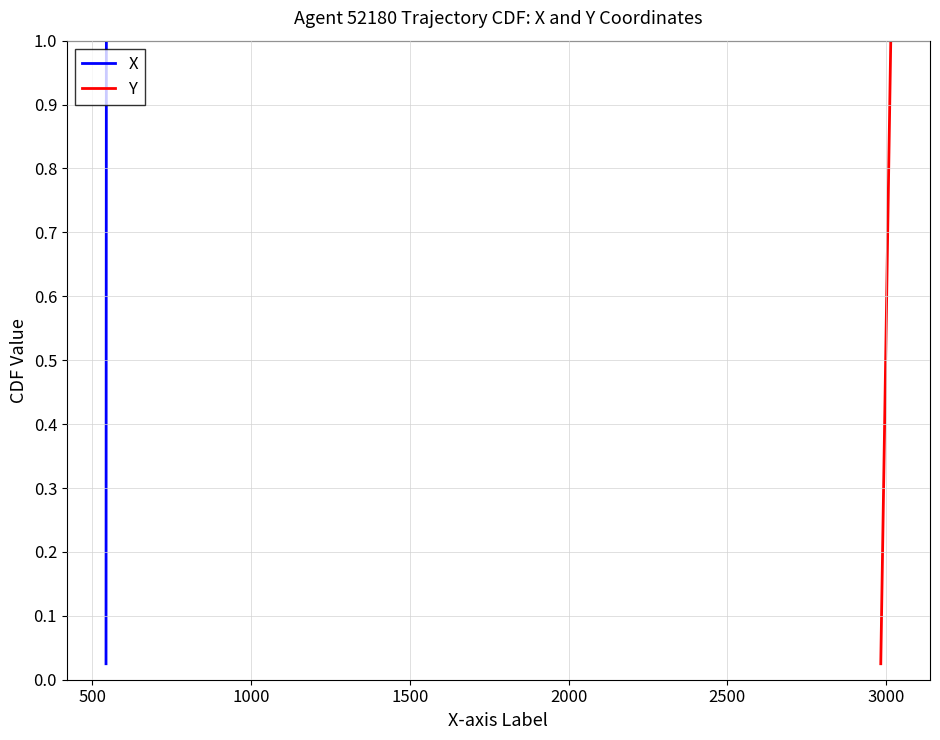

Which series has the largest range (max minus min)?

X